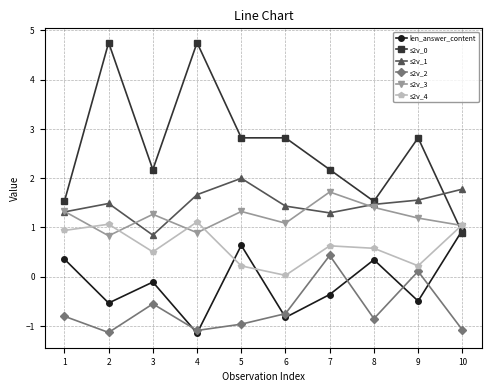

True or false: len_answer_content has more than 0 points higher than both neighbors.

True